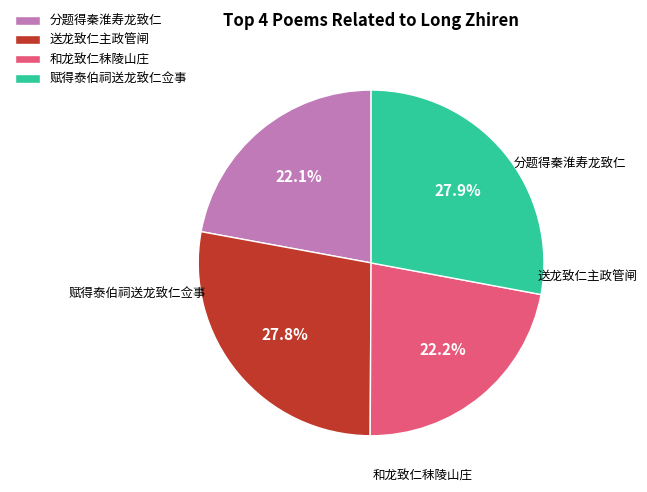

To the nearest percent, what is the average slice percentage?

25%